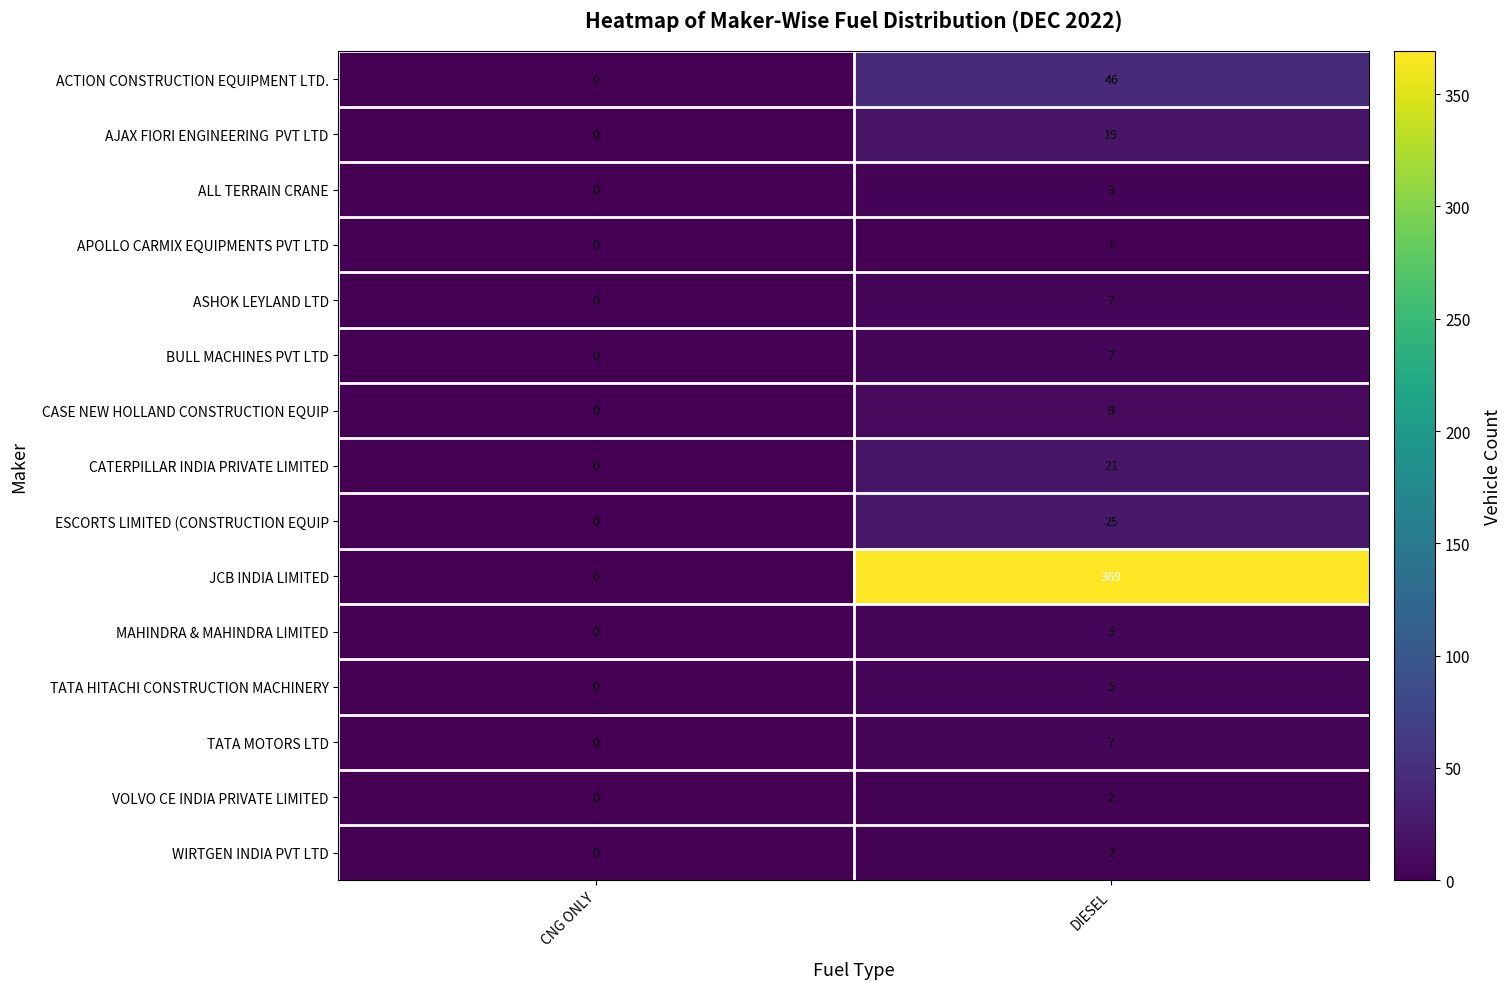

The TATA HITACHI CONSTRUCTION MACHINERY series shows 3 at DIESEL. True or false?

False